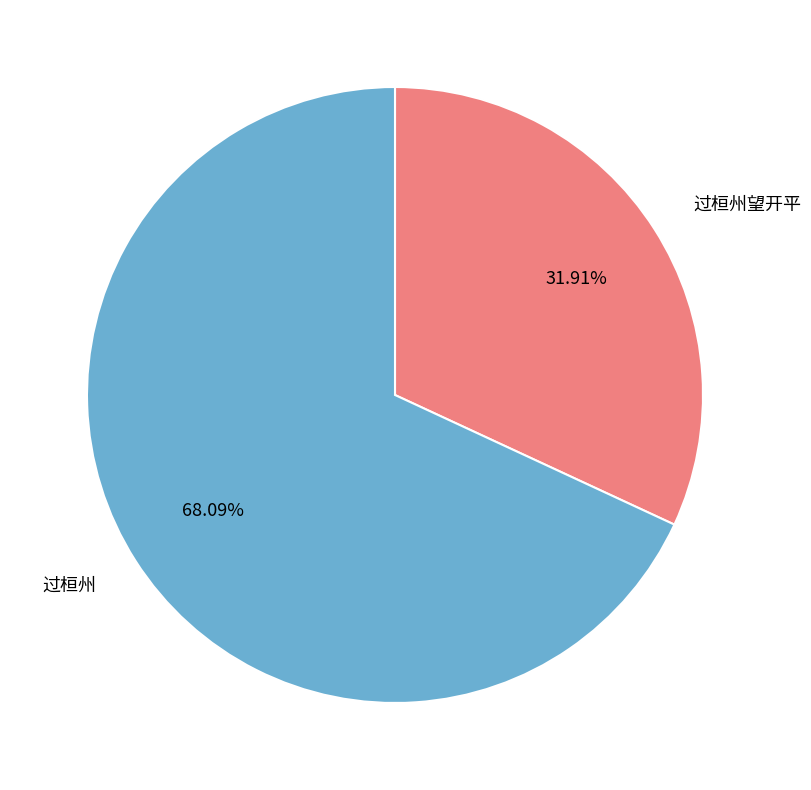

What is the ratio of the value at 过桓州望开平 to the value at 过桓州?

0.5